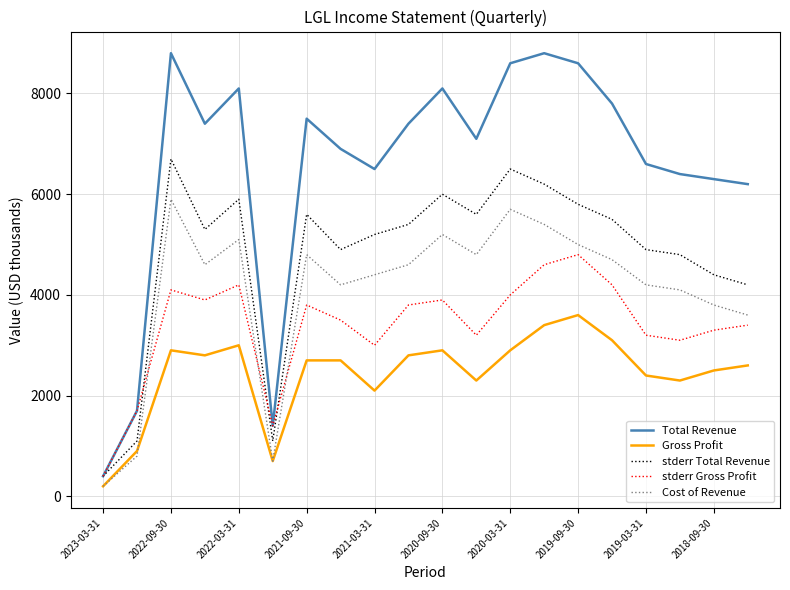

True or false: stderr Gross Profit and Gross Profit intersect in this chart.

False